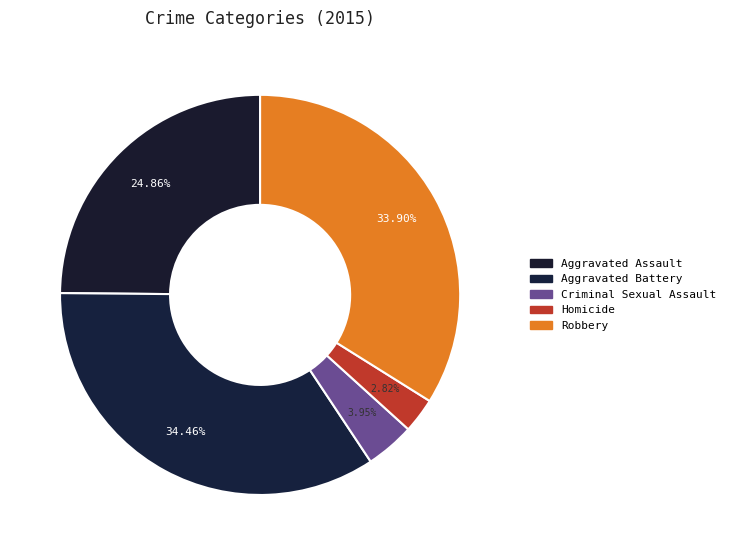

How much of the chart is everything except Aggravated Assault?

75.1%